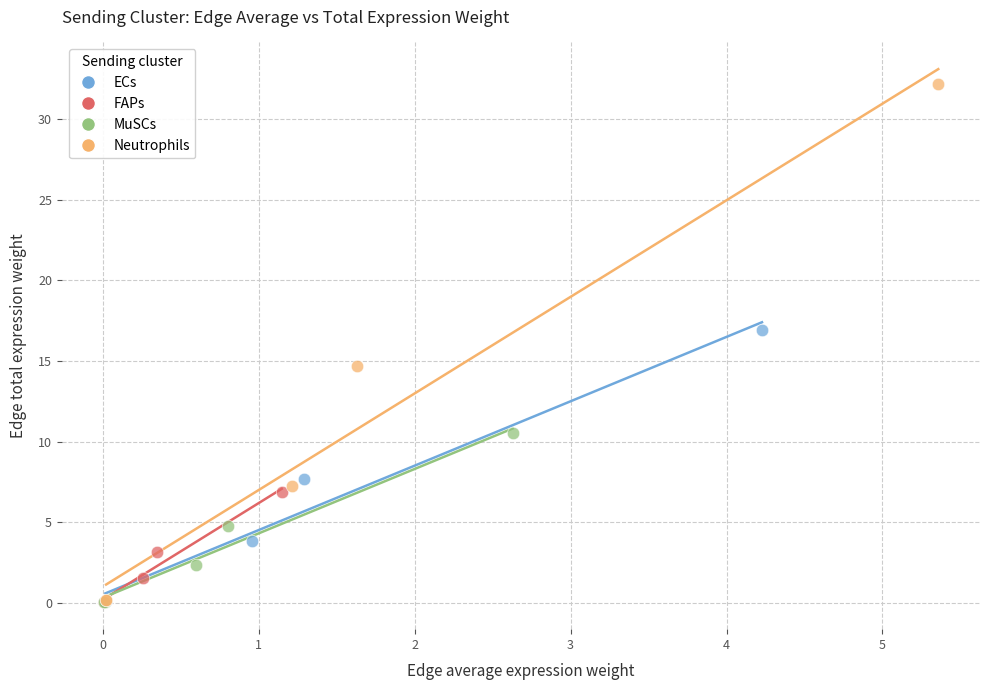

Which series reaches the maximum Y coordinate?

Neutrophils